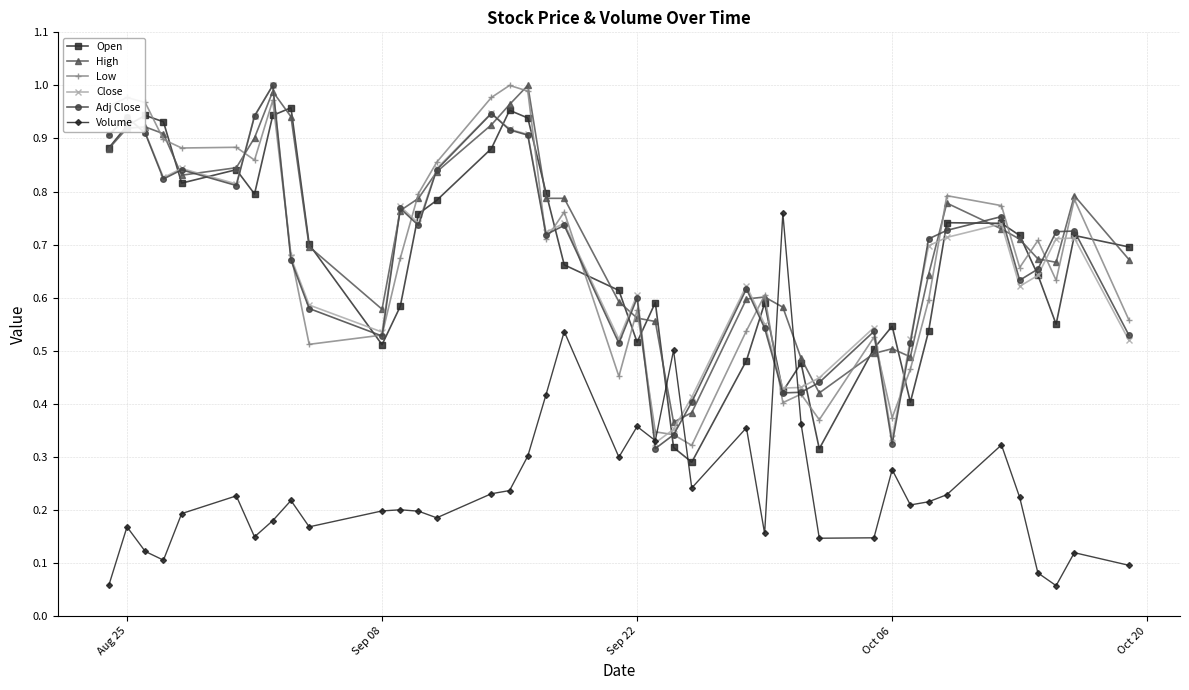

Does the chart have visible grid lines?

Yes